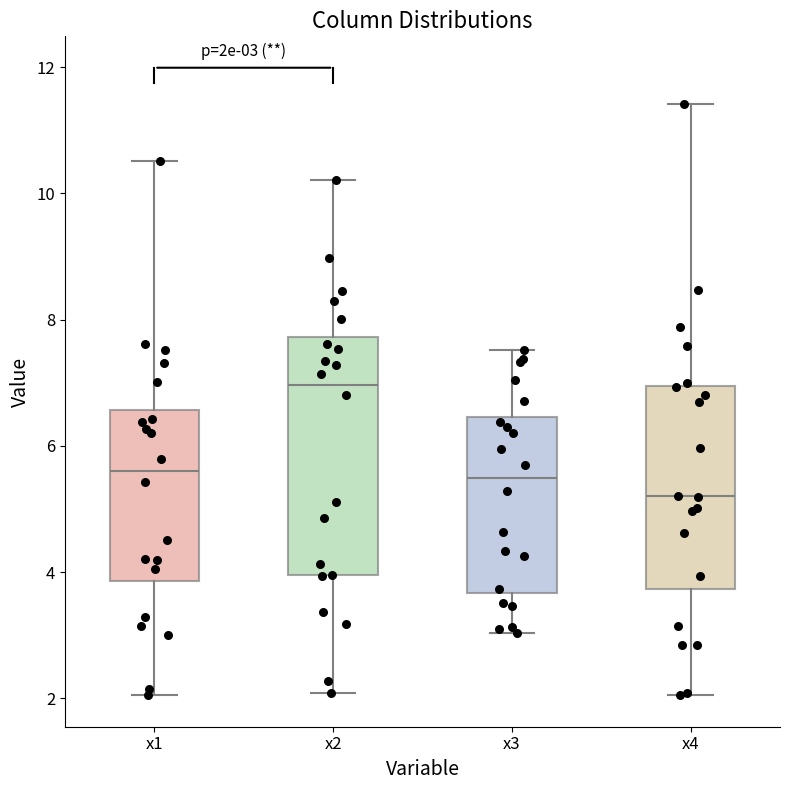

Which box's median line is the lowest?

x4